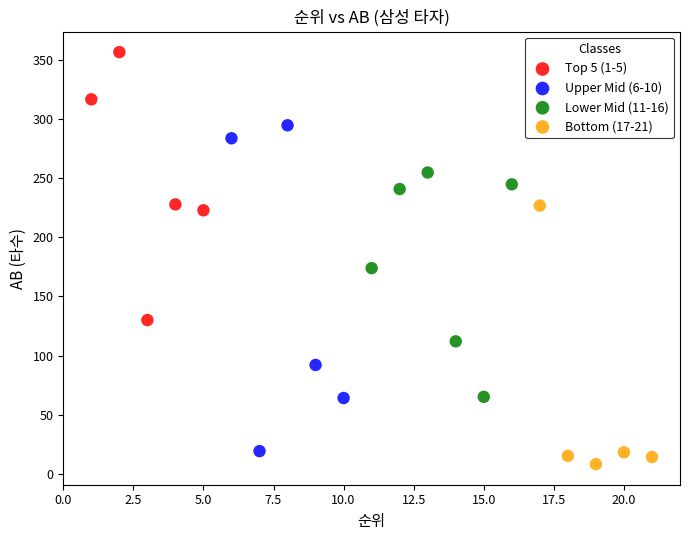

Which series has the widest spread of Y values?

Upper Mid (6-10)